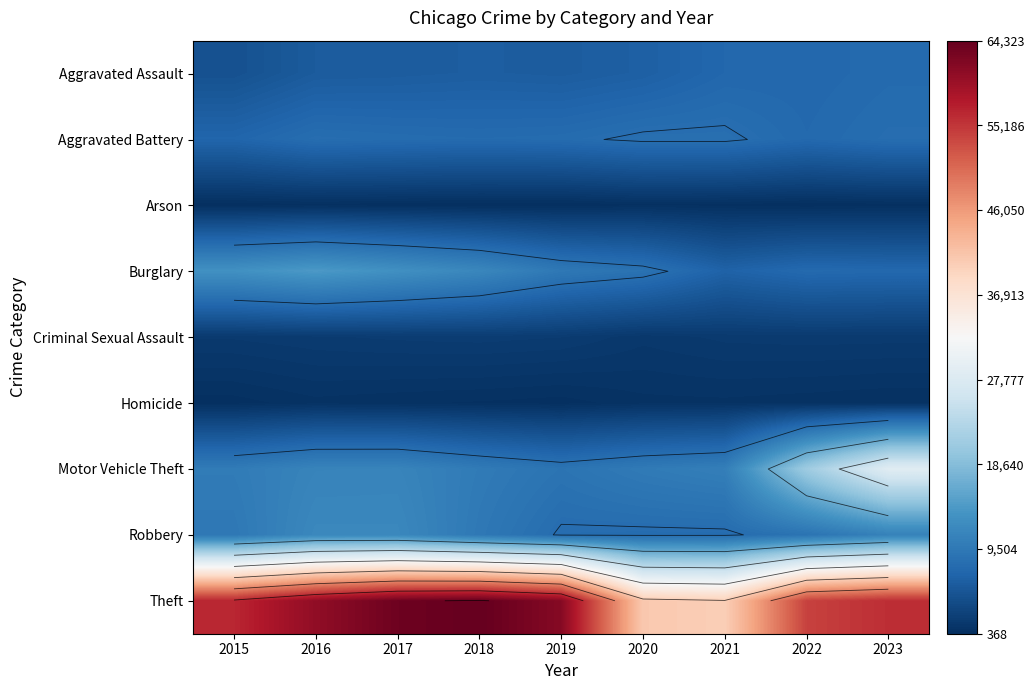

What is the sum of the Burglary values at 2023 and 2018?

18835